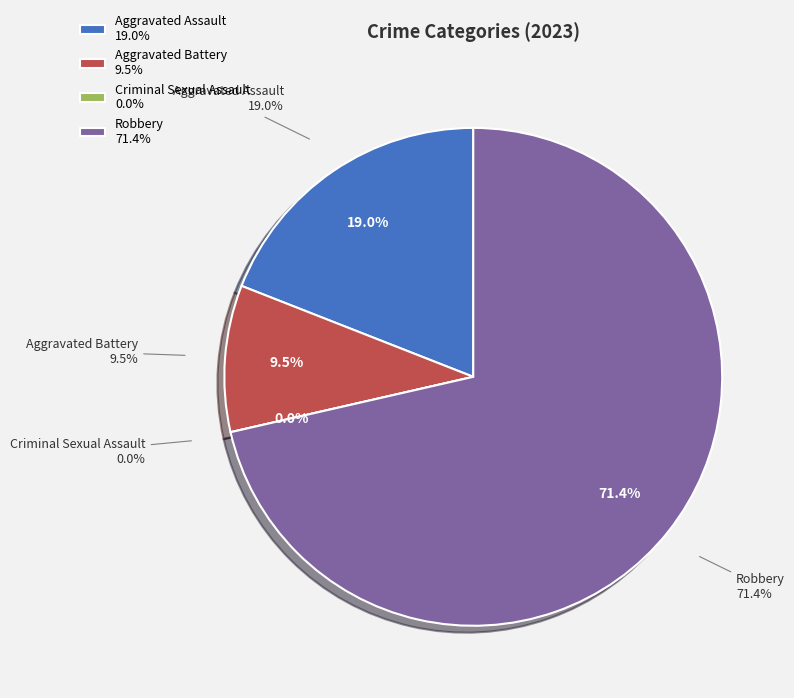

Rank the categories by value from lowest to highest.

Criminal Sexual Assault, Aggravated Battery, Aggravated Assault, Robbery